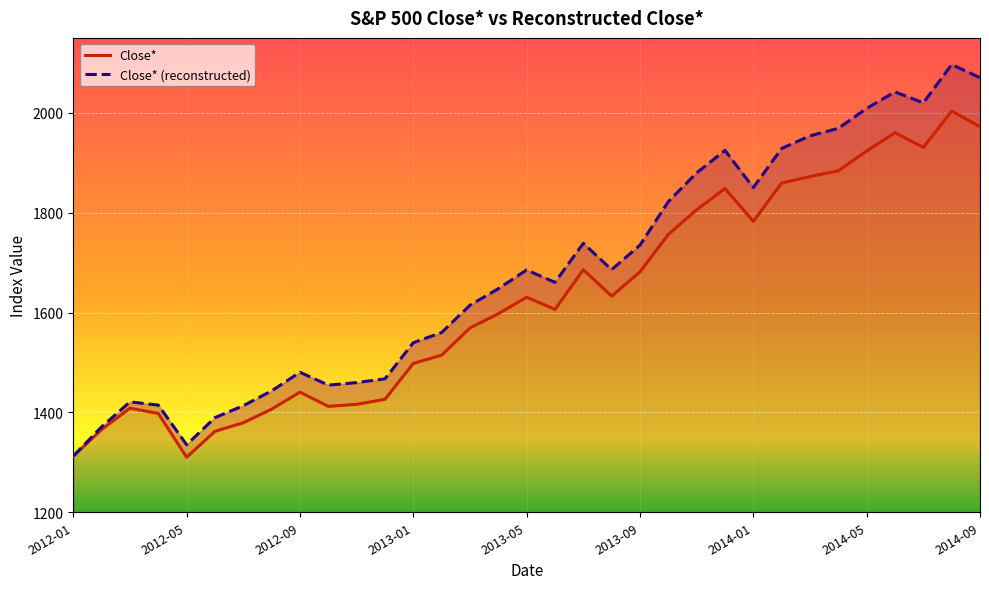

What is the total value across all series at 22?

3685.5